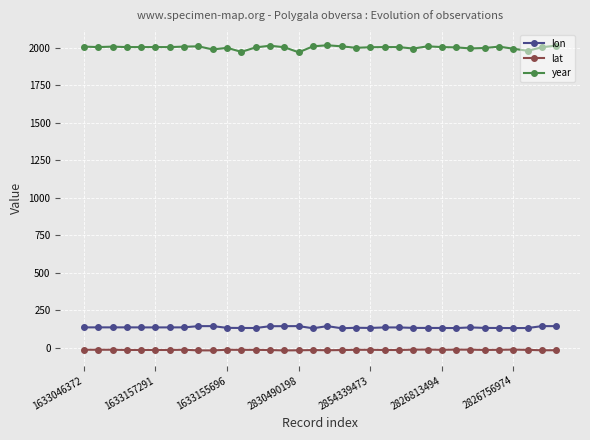

What are all the series names shown in the legend?

lon, lat, year